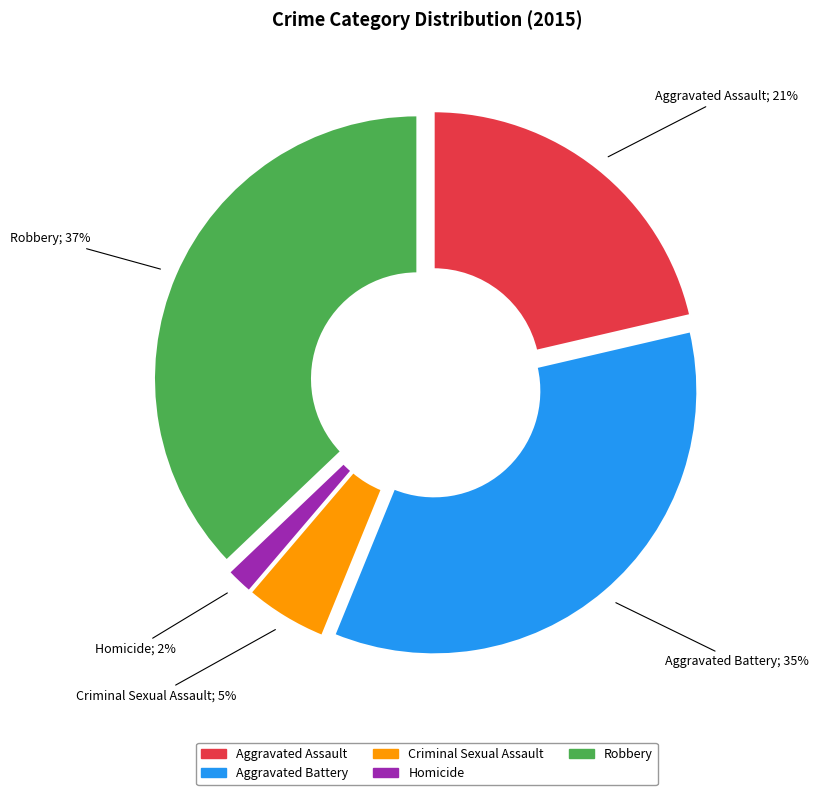

True or false: Aggravated Battery accounts for 35% of the total.

True